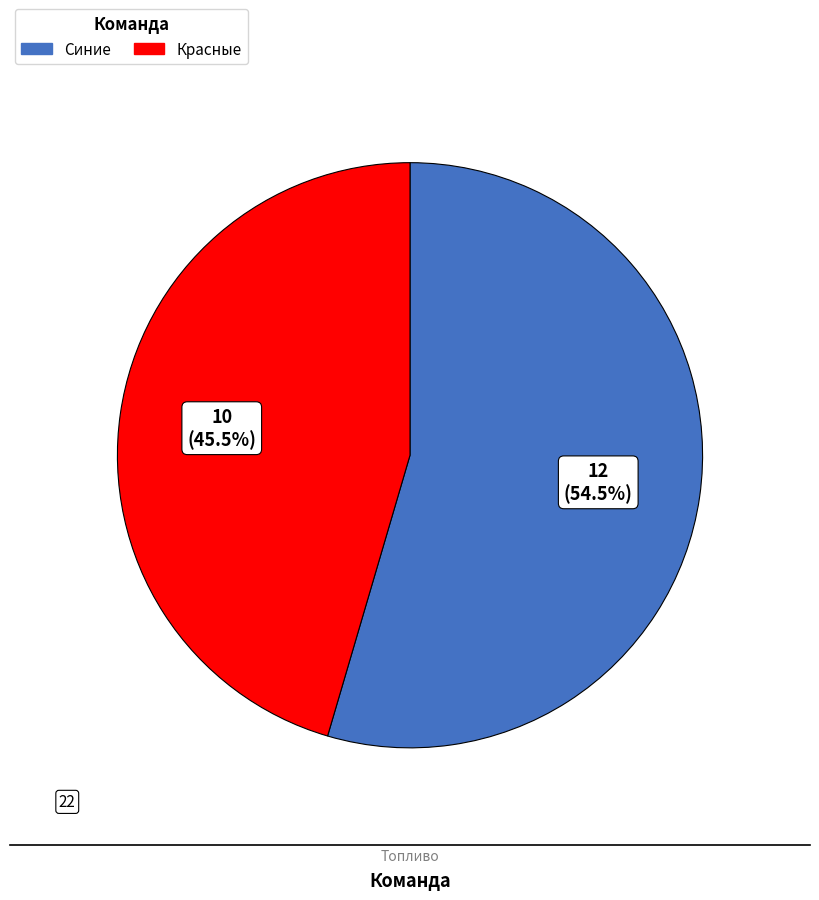

To the nearest percent, what is the combined percentage of Синие and Красные?

100%